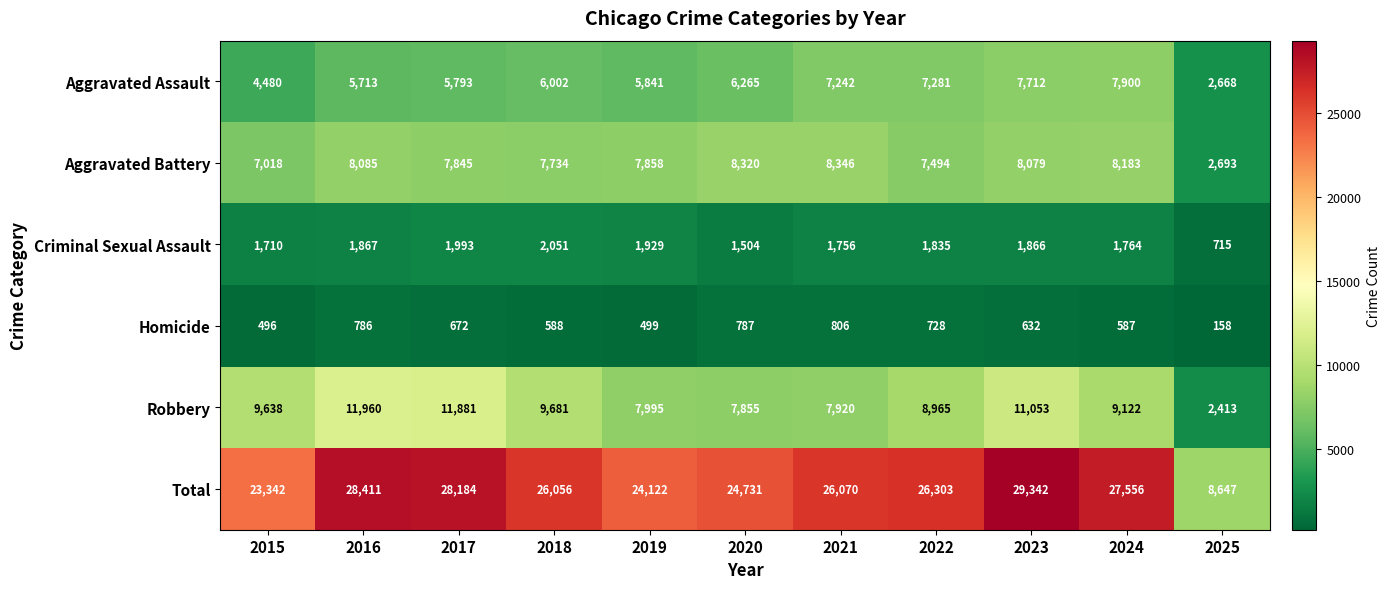

How many categories are shown in the chart?

11